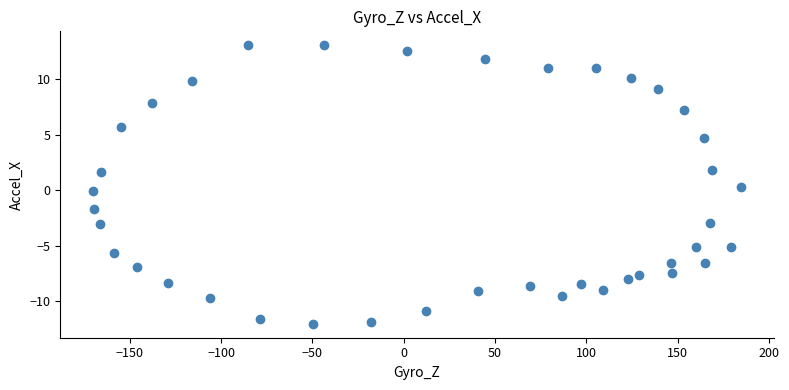

What is the range of Y values (max minus min)?

25.1